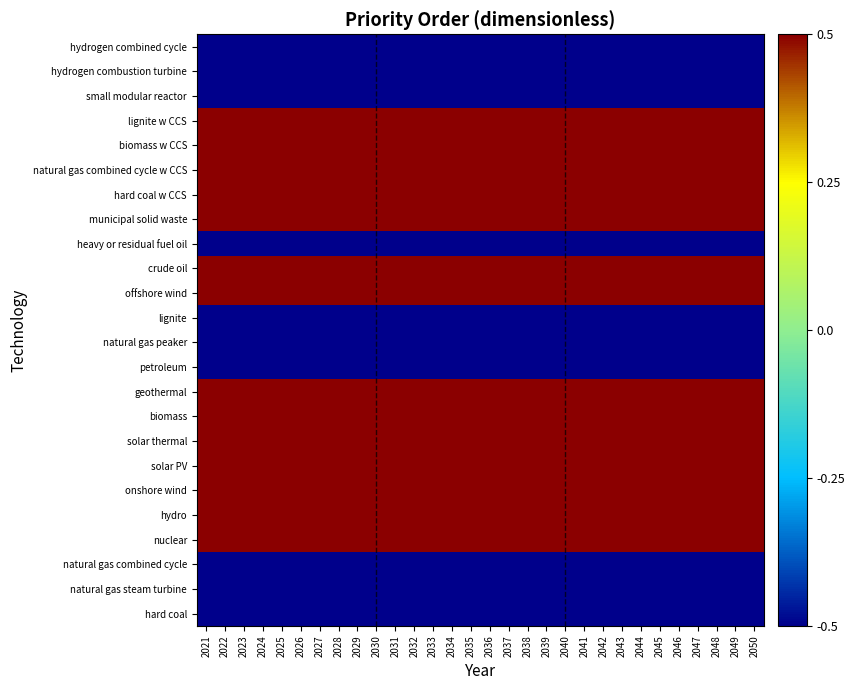

How many data points does each series have?

30